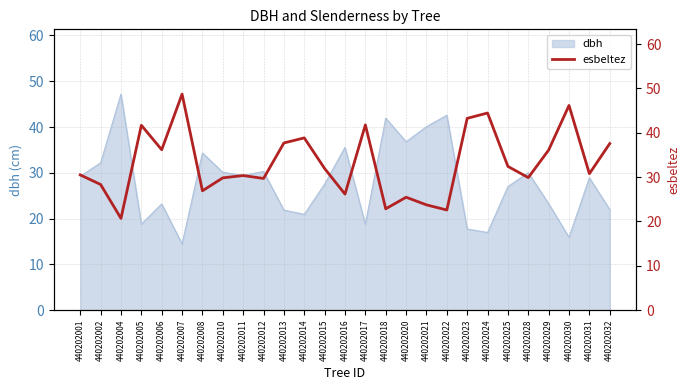

What is the lowest value of the dbh series?

14.5